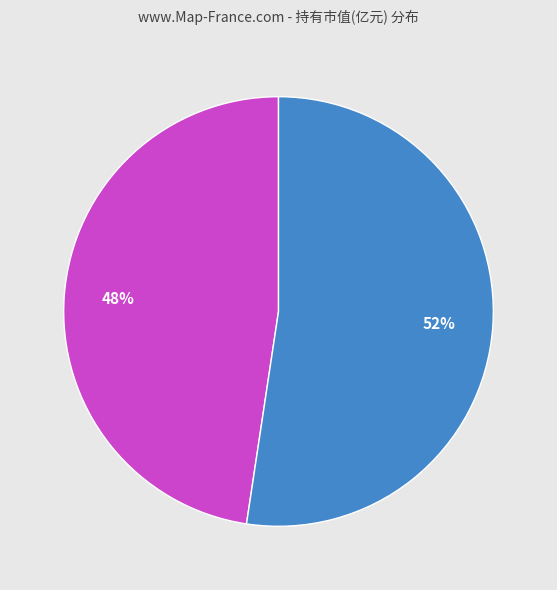

Is there a majority slice in this chart?

Yes